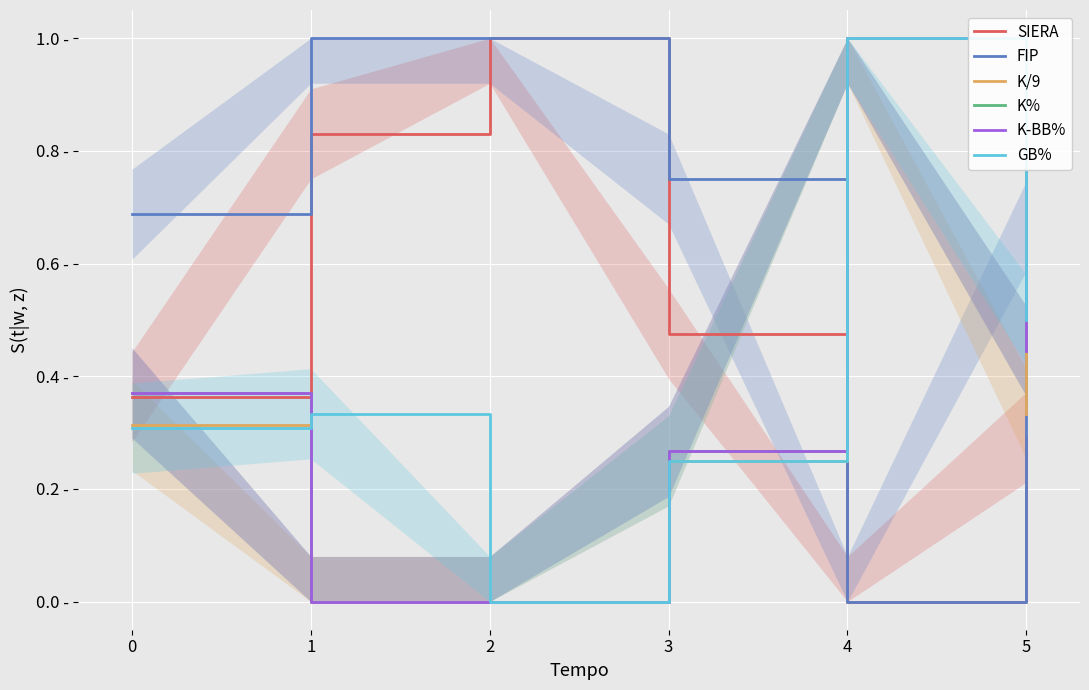

Where is FIP nearest to the value 0?

4